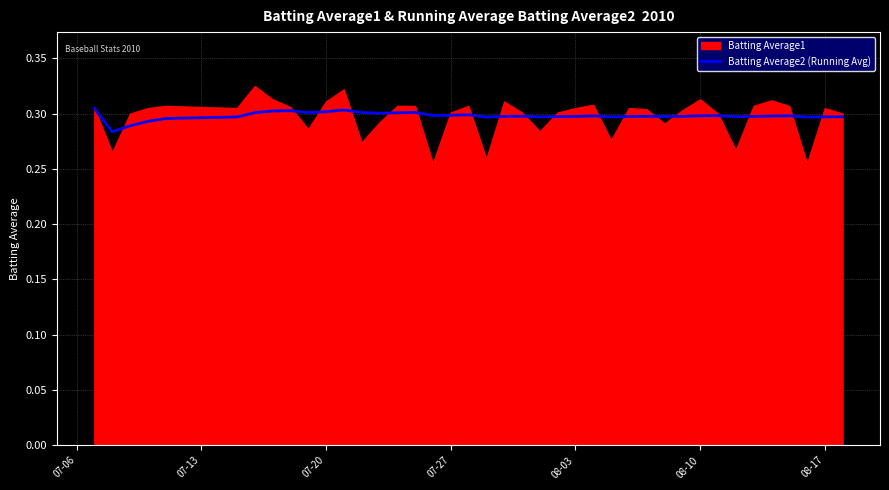

What is the greatest value displayed?

0.3